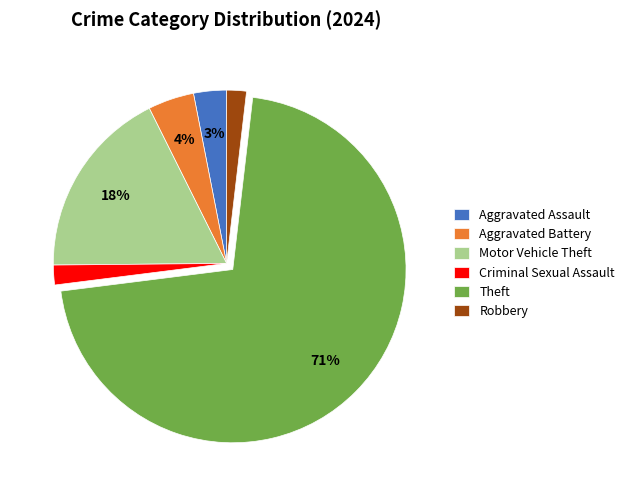

To the nearest percent, what is the difference between the Robbery and Aggravated Battery slice percentages?

2%